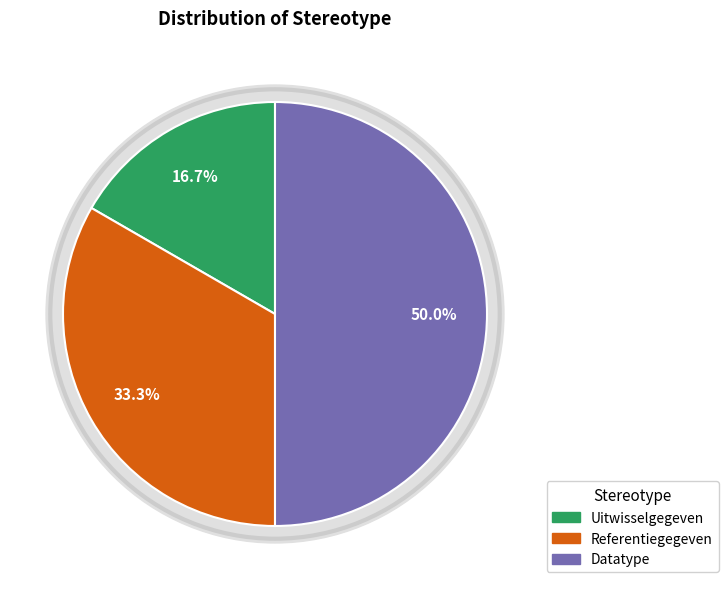

What is the total percentage of Uitwisselgegeven and Referentiegegeven?

50.0%